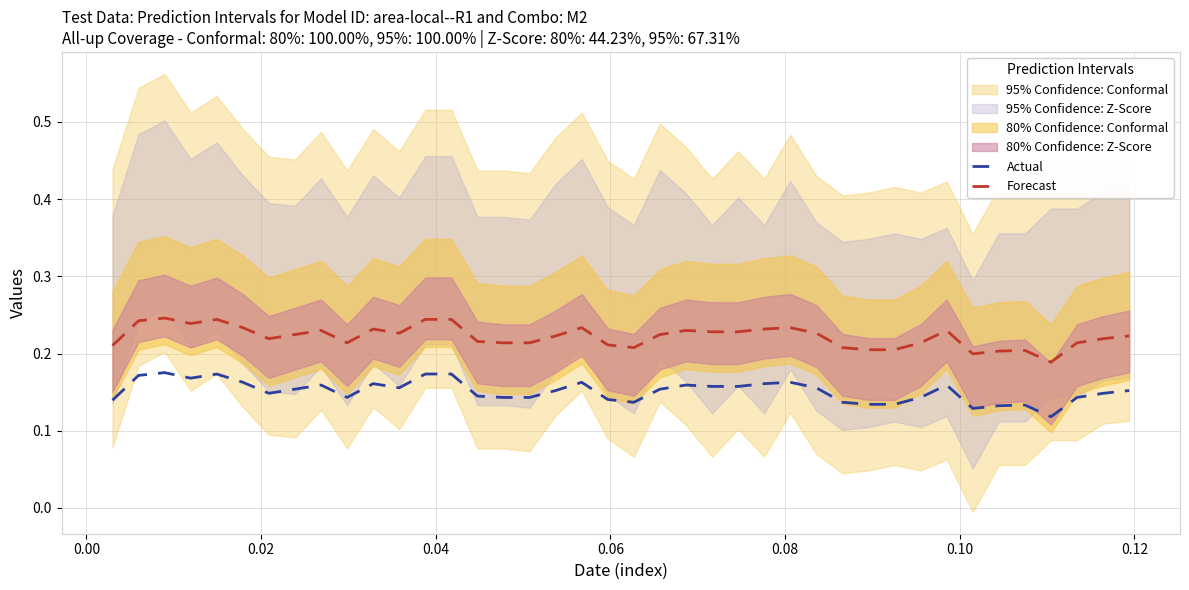

True or false: Forecast and Actual intersect in this chart.

False